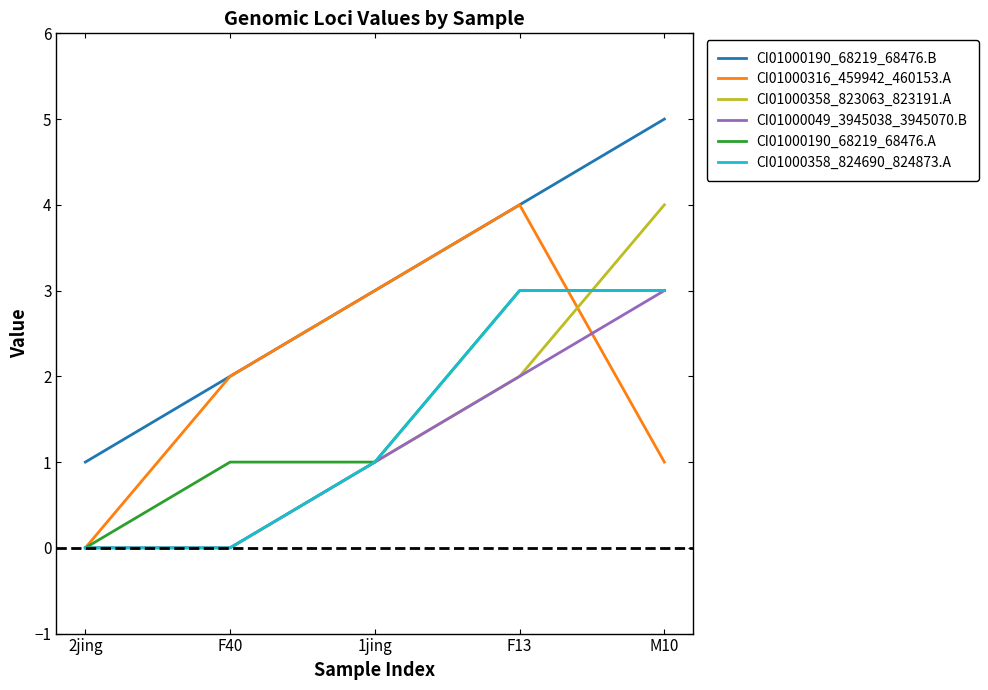

Reading left to right, what are all the values shown in this chart?

CI01000190_68219_68476.B: 1	2	3	4	5
CI01000316_459942_460153.A: 0	2	3	4	1
CI01000358_823063_823191.A: 0	0	1	2	4
CI01000049_3945038_3945070.B: 0	0	1	2	3
CI01000190_68219_68476.A: 0	1	1	3	3
CI01000358_824690_824873.A: 0	0	1	3	3